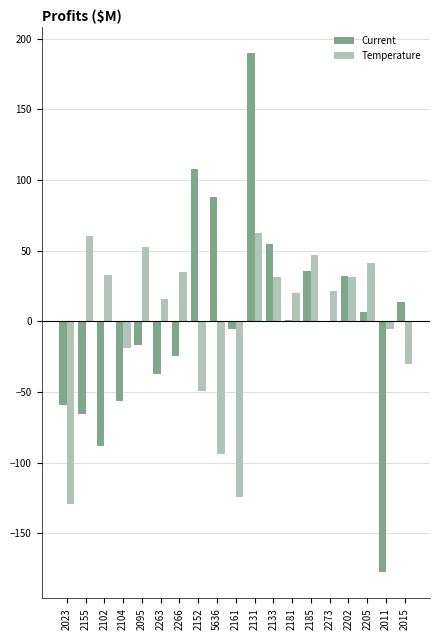

At which category does the chart reach its peak across all series?

2131